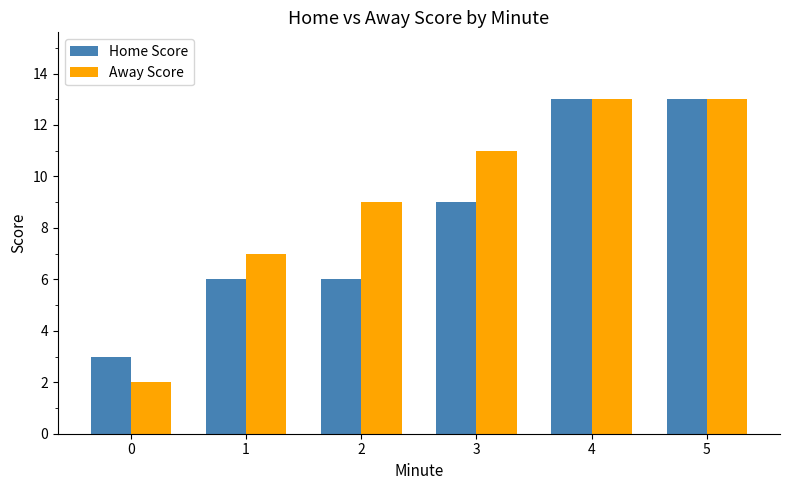

What is the difference between the maximum and second lowest values in the Away Score series?

6